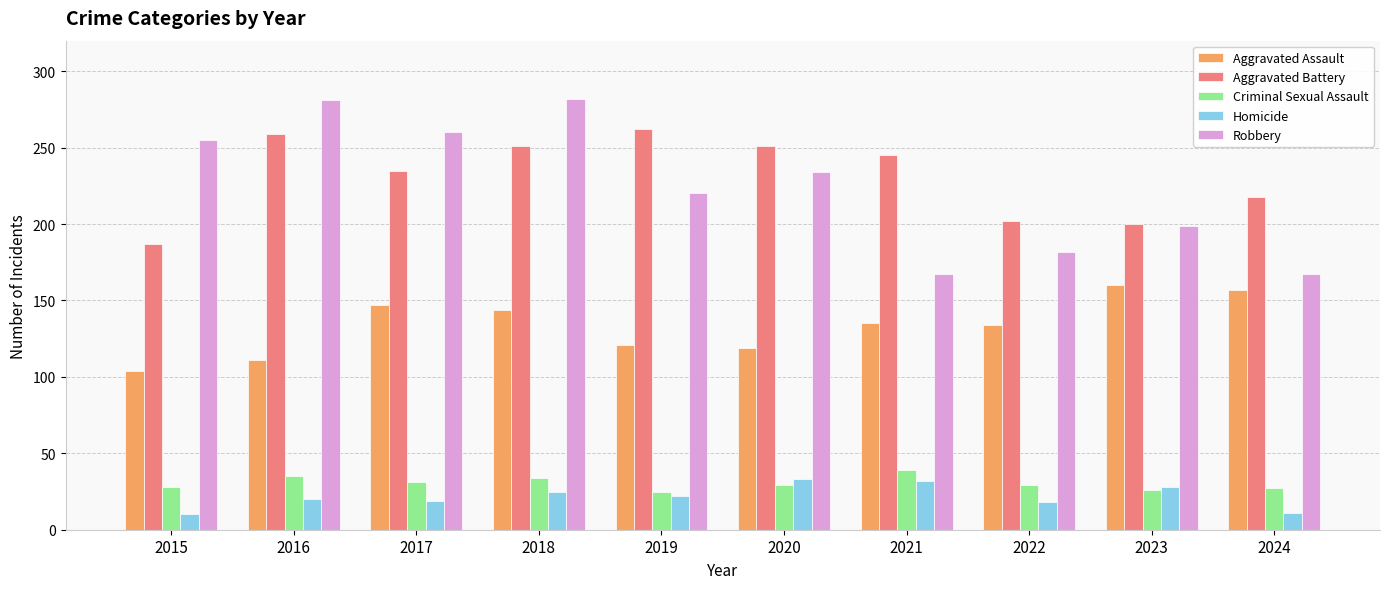

What is the difference between the Robbery values at 2021 and 2016?

114